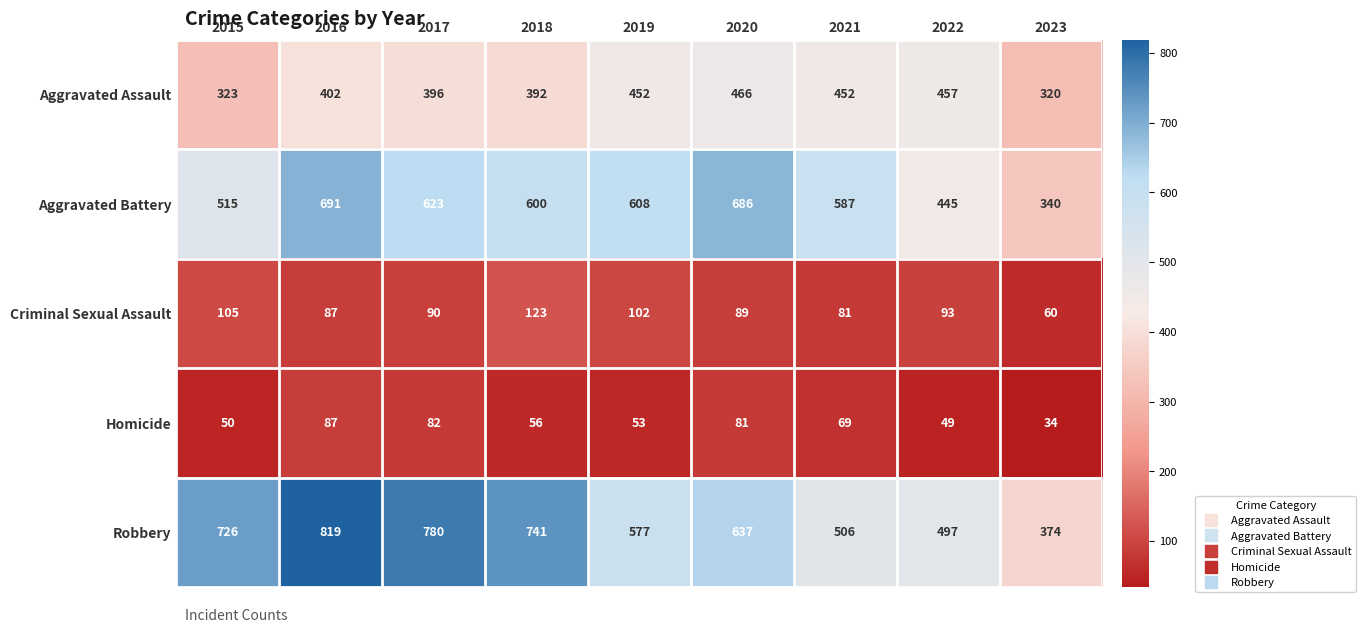

What value does the Homicide series have at 2015, to the nearest 5?

50